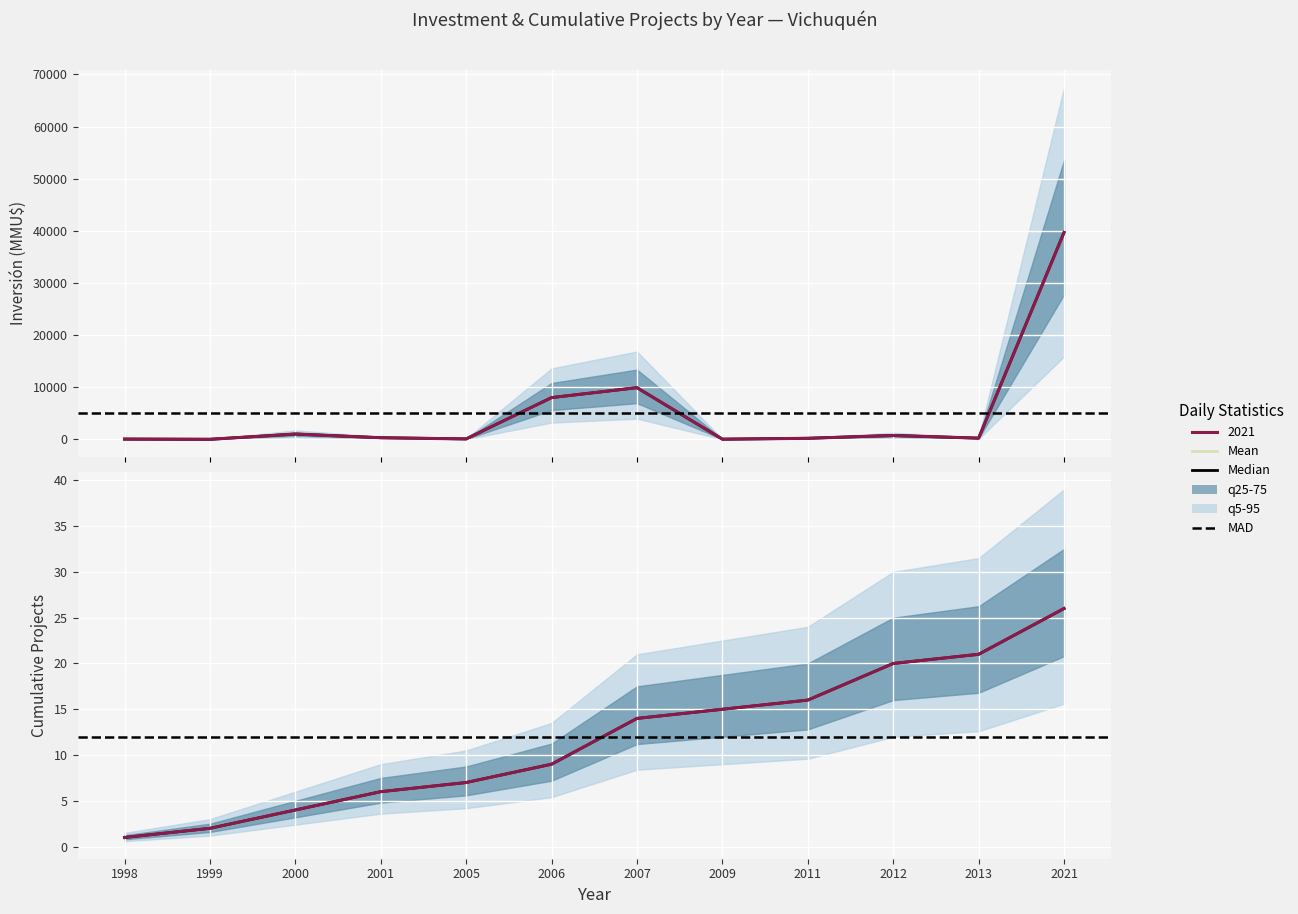

How many data points in Inversión(MMU$) are above 300?

5